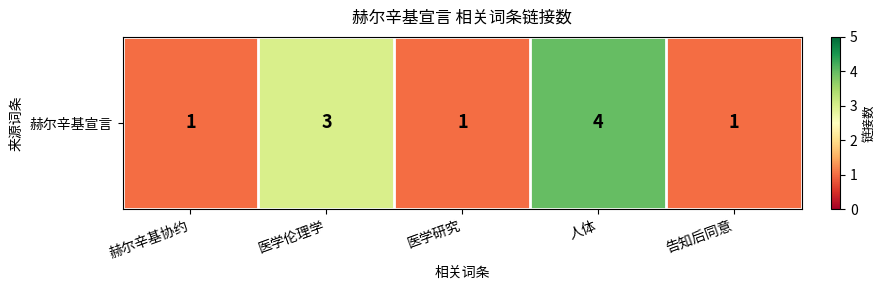

Which has a higher value, 人体 or 医学伦理学?

人体